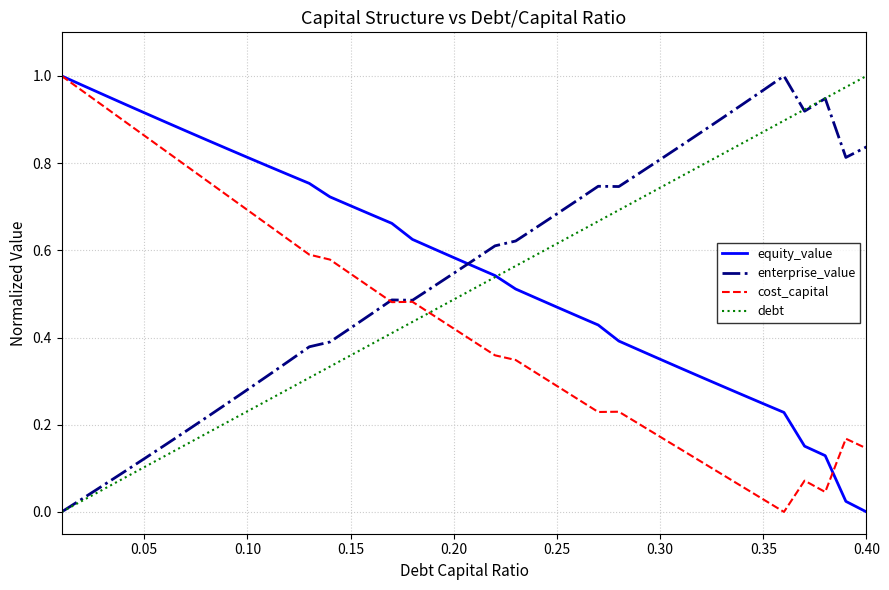

List the series in order of their overall mean, highest first.

equity_value, enterprise_value, debt, cost_capital